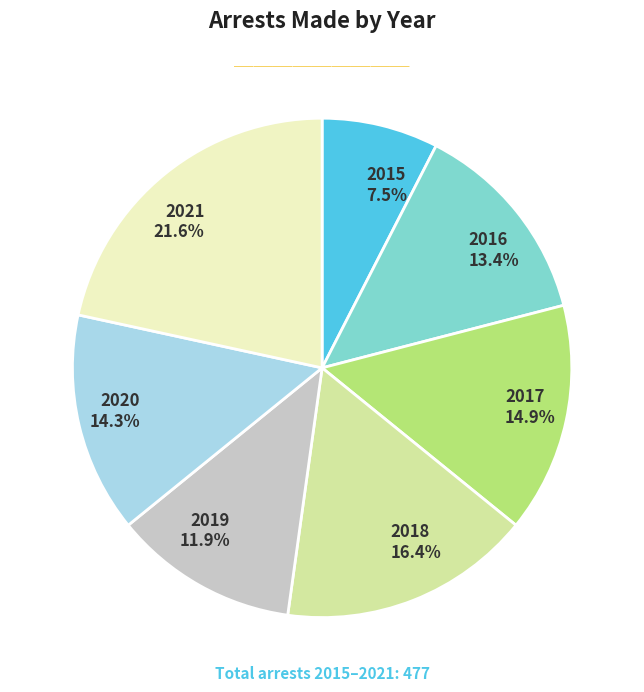

Is there a majority slice in this chart?

No